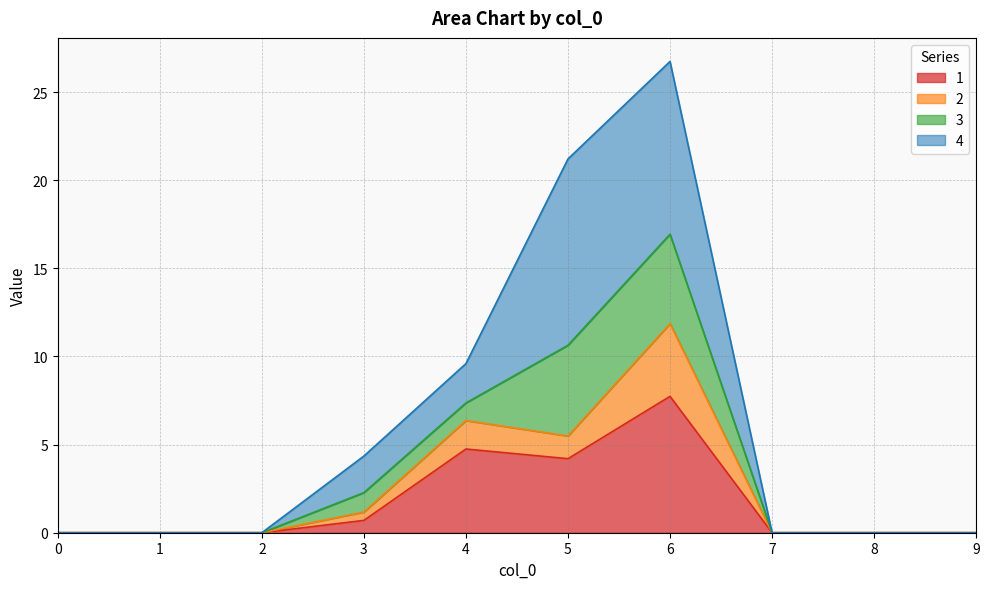

What is the total value across all series at 5?

21.2